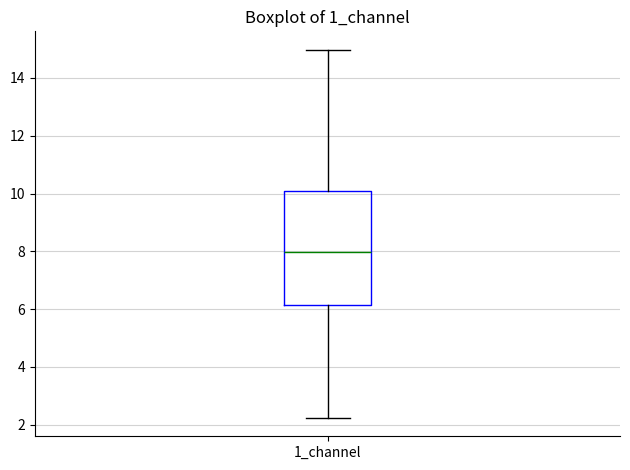

Where is the lower edge of the box for 1_channel on the y-axis? The values are not printed on the chart, so give them approximately, as read against the axis.

6.2